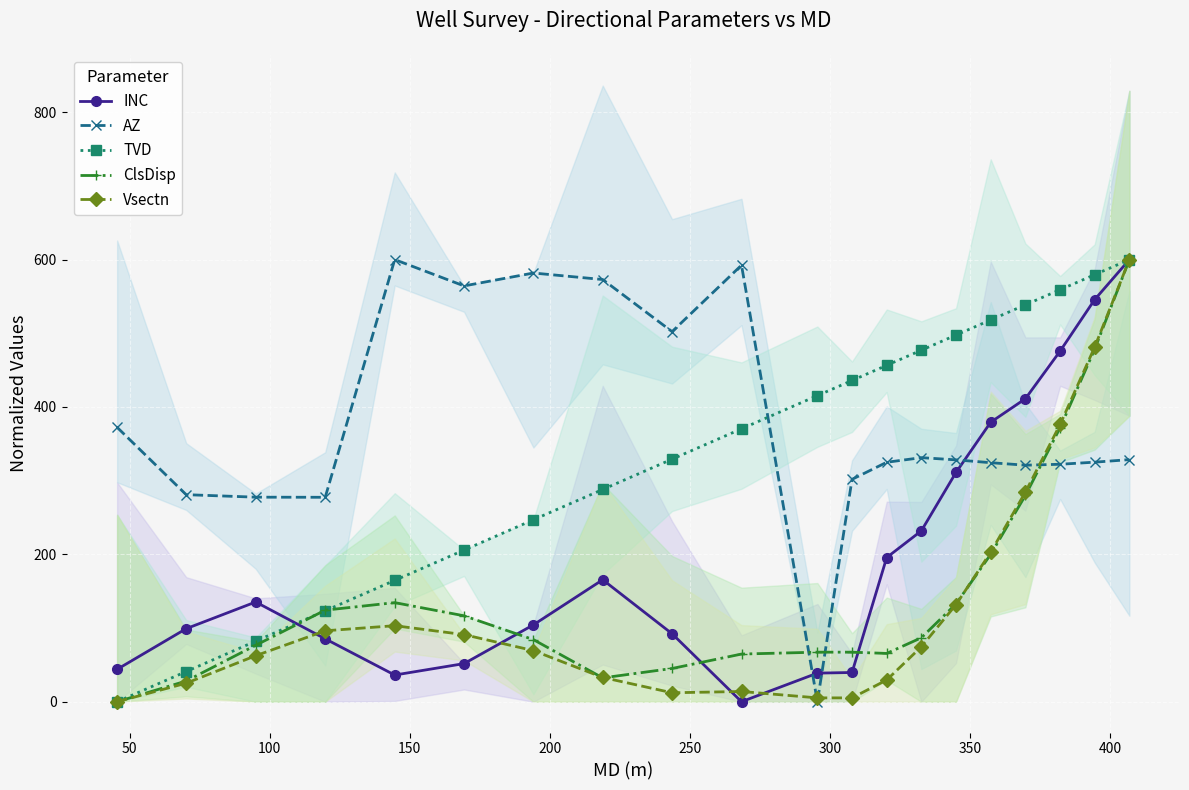

Which series ends up on top after the final intersection of INC and Vsectn?

INC